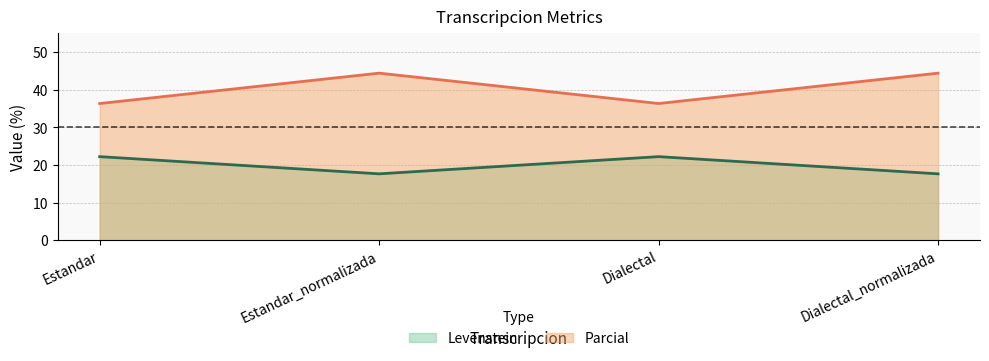

What is the lowest value of the Parcial series?

36.4